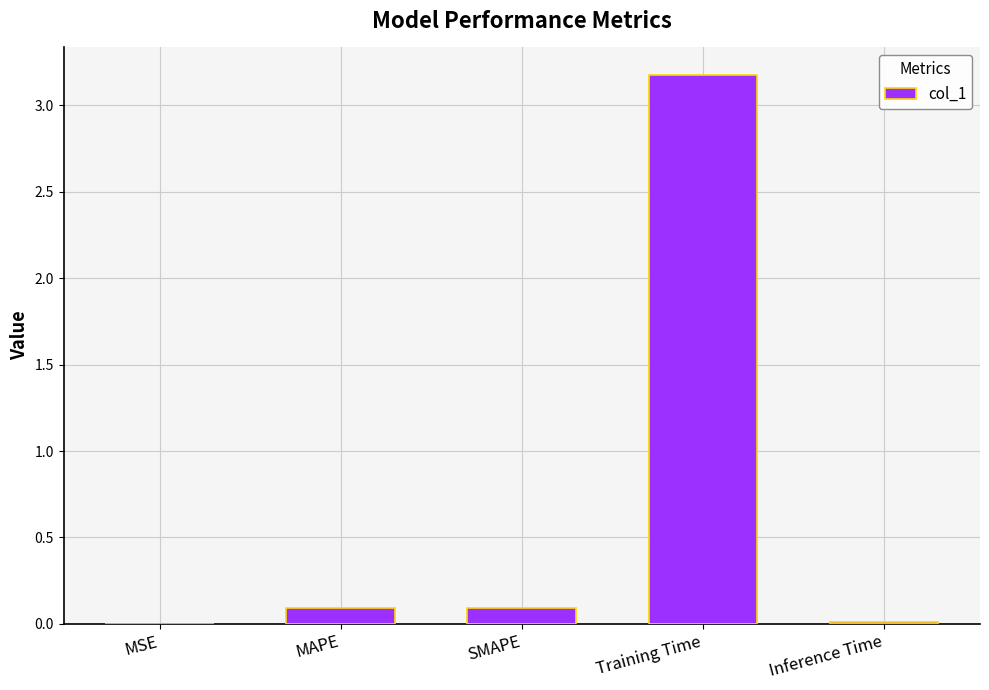

Which category has the highest value across all series?

Training Time